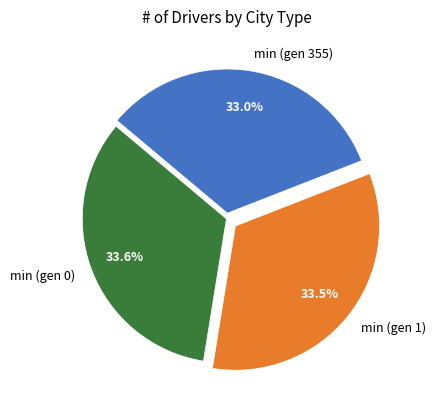

Combined, do min (gen 0) and min (gen 1) account for over 50%?

Yes